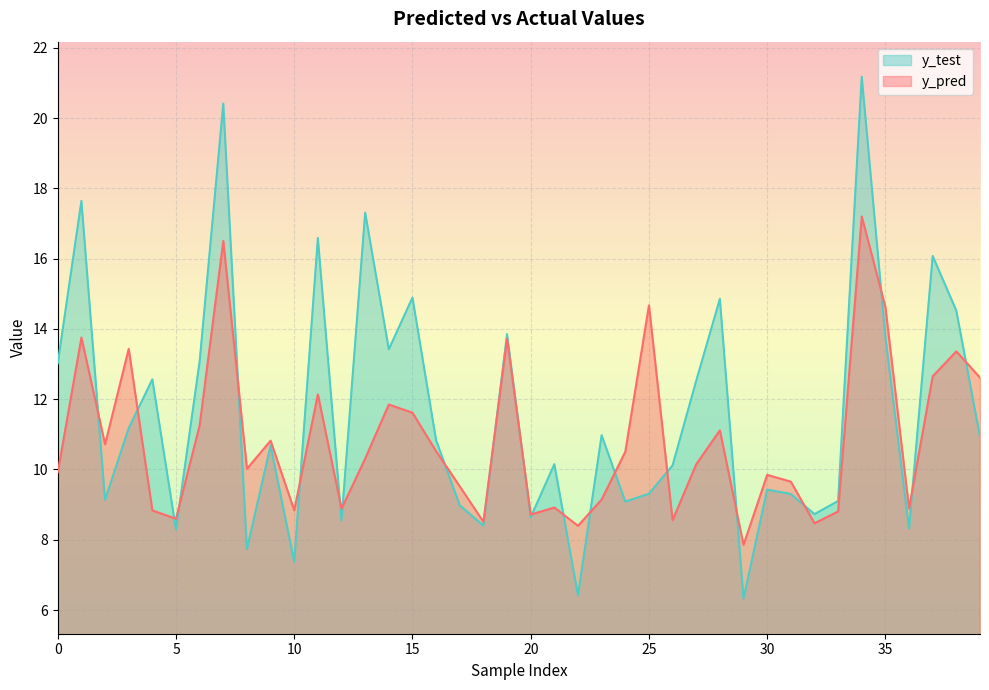

What is the average value of the y_test series?

11.6